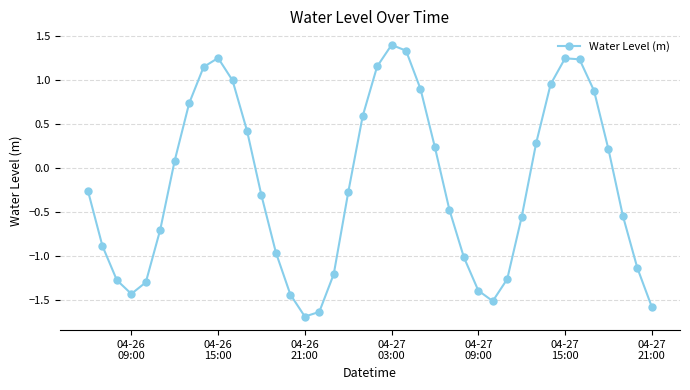

How many points are lower than both their immediate neighbors (excluding endpoints)?

3